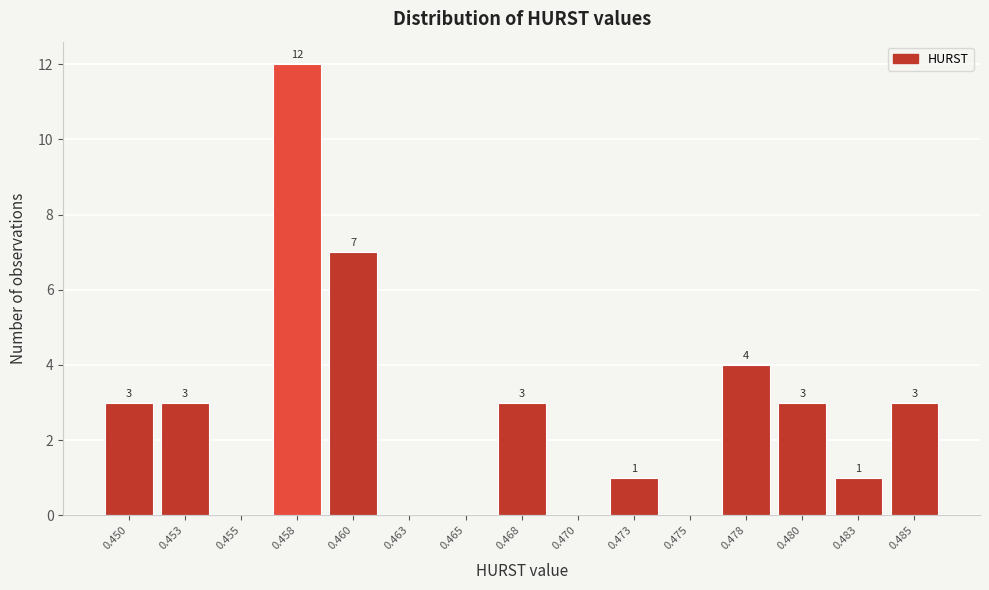

Reading left to right, transcribe all the data shown in this chart.

0.450=3	0.453=3	0.455=0	0.458=12	0.460=7	0.463=0	0.465=0	0.468=3	0.470=0	0.473=1	0.475=0	0.478=4	0.480=3	0.483=1	0.485=3